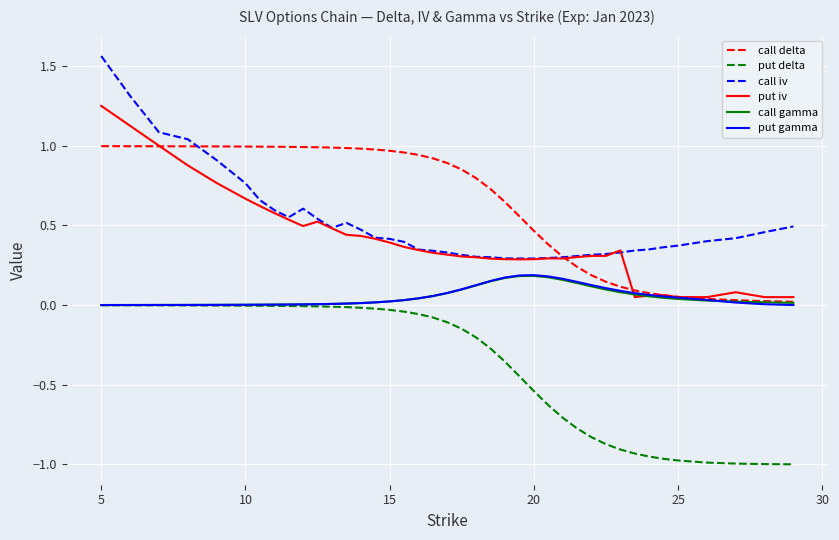

Which series has the largest total across all categories?

call delta